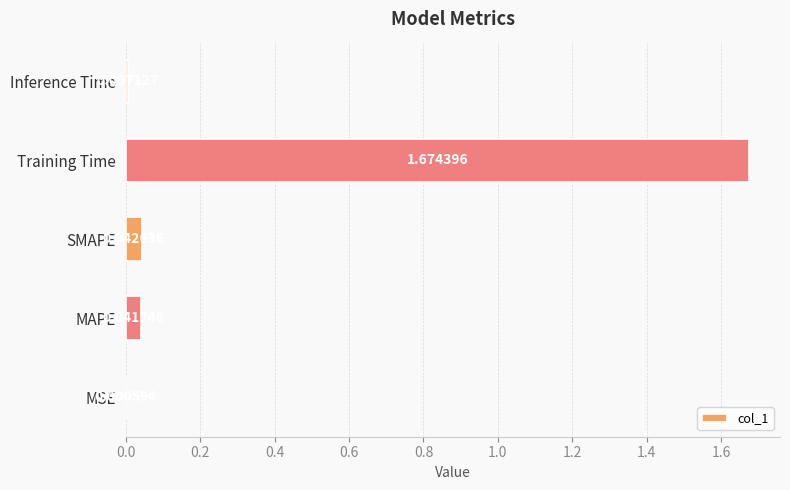

Where is the data nearest to the value 0?

MSE